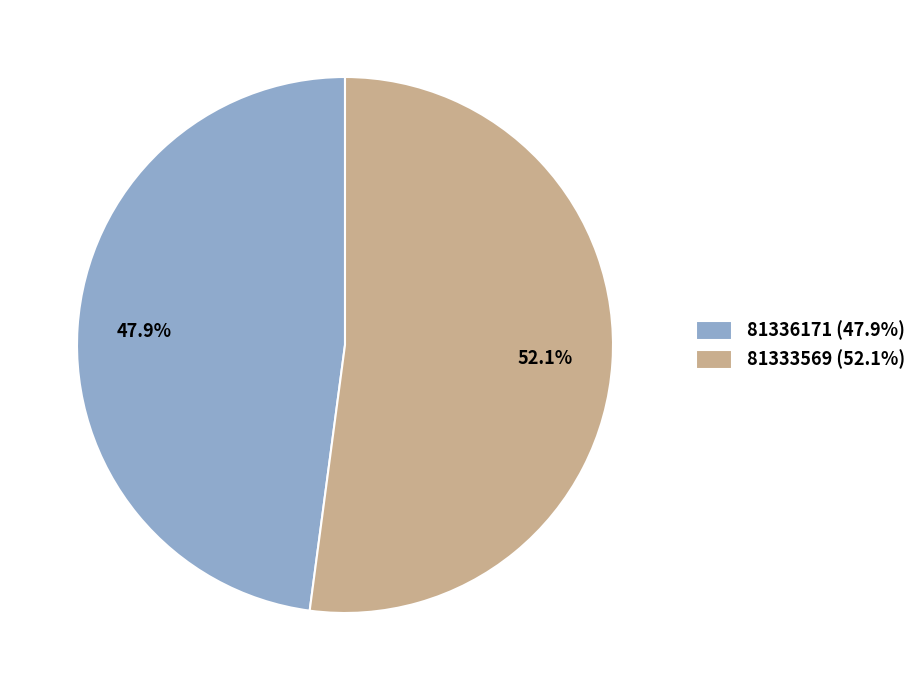

To the nearest percent, what portion does 81336171 represent?

48%